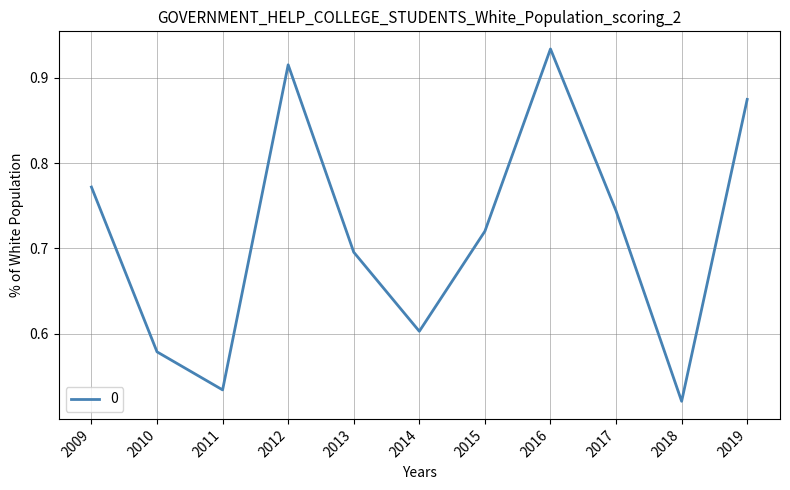

What is the change in value from 2015 to 2016?

+0.2